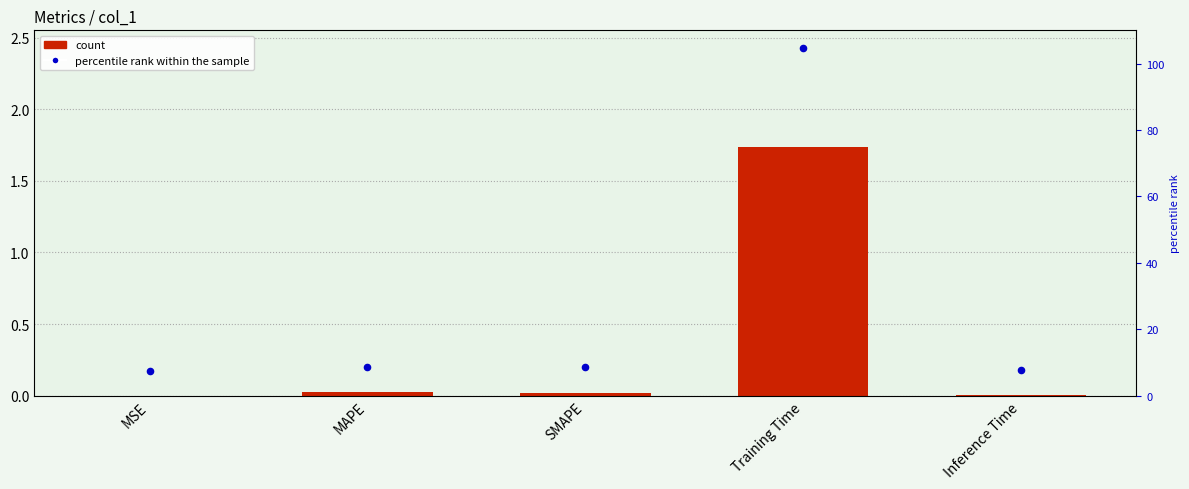

Which series has the largest total across all categories?

percentile rank within the sample